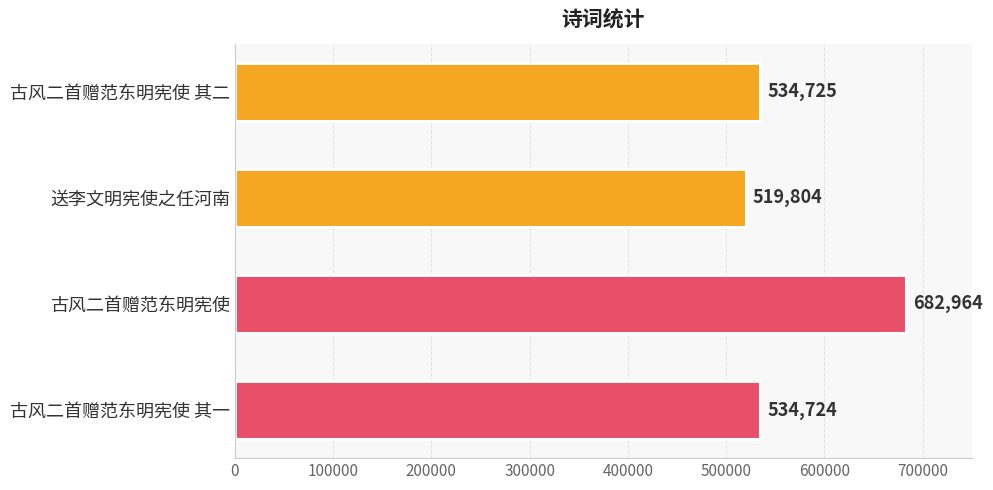

Reading top to bottom, extract all data points from this chart.

古风二首赠范东明宪使 其二=534725	送李文明宪使之任河南=519804	古风二首赠范东明宪使=682964	古风二首赠范东明宪使 其一=534724